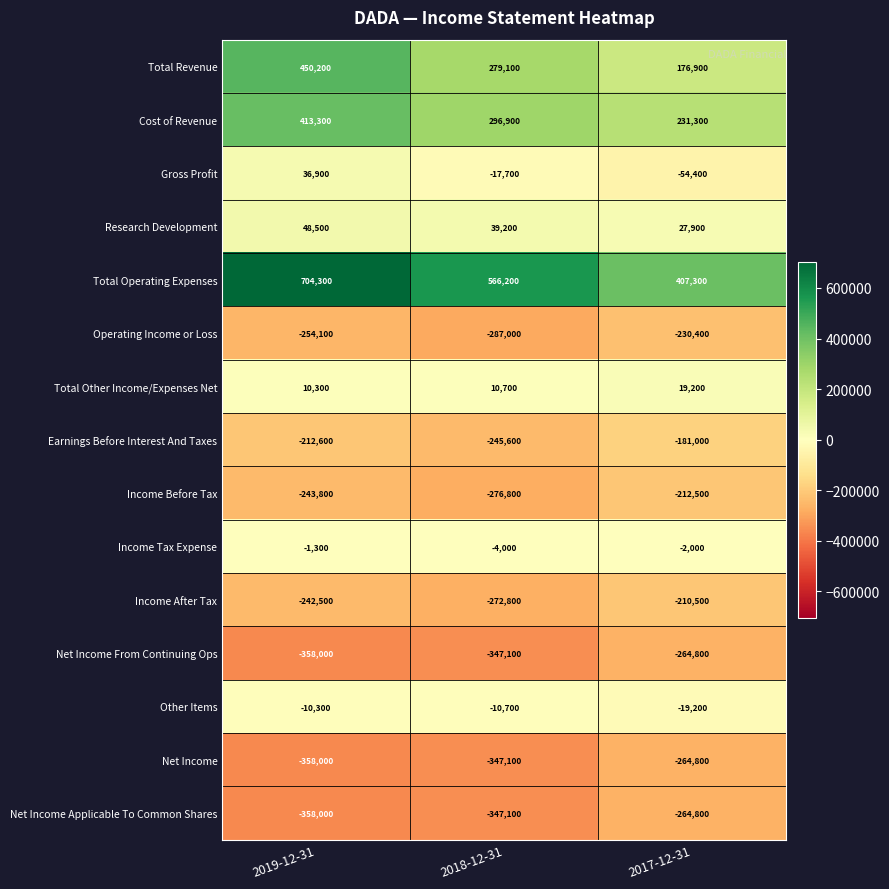

How many data points does each series have?

3